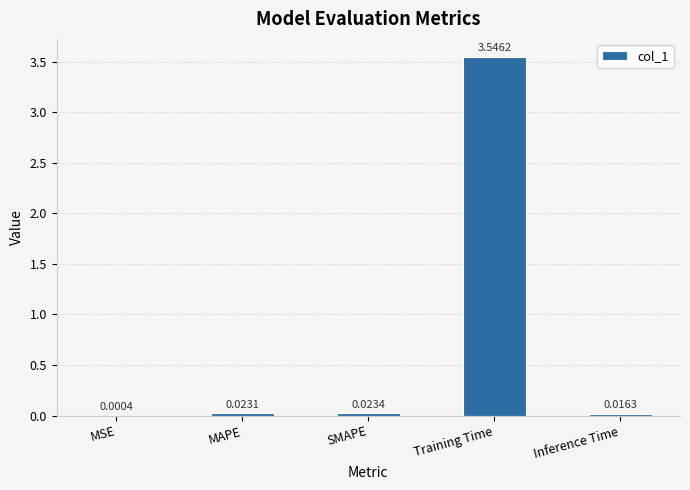

At which category does the chart reach its peak across all series?

Training Time